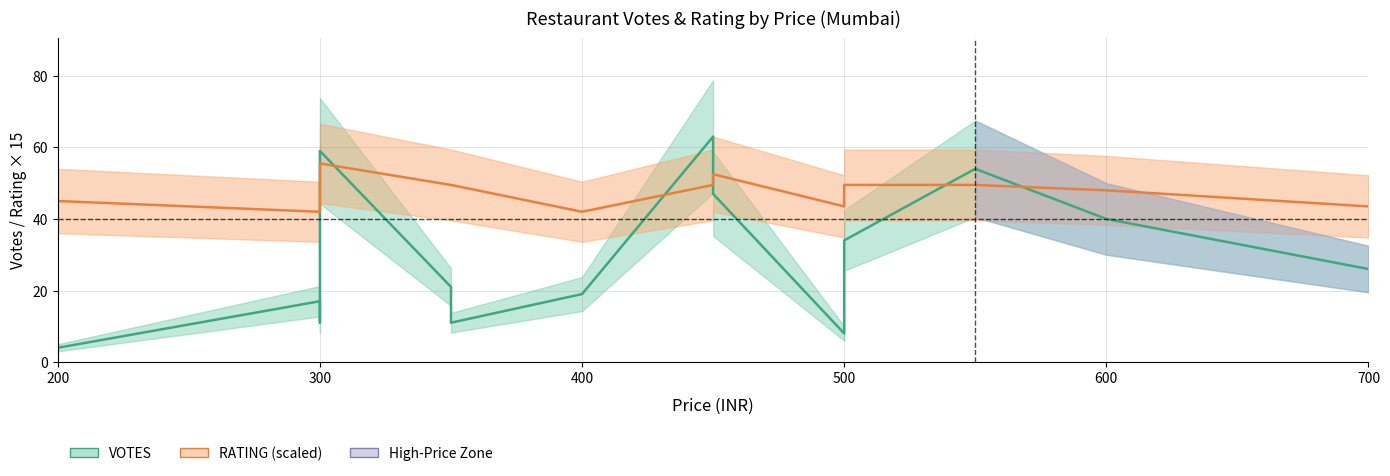

Reading left to right, extract all data points from this chart.

VOTES: 4.0	17.0	11.0	59.0	21.0	11.0	19.0	63.0	47.0	8.0	10.0	34.0	54.0	40.0	26.0
RATING × 15: 45.0	42.0	51.0	55.5	49.5	49.5	42.0	49.5	52.5	43.5	43.5	49.5	49.5	48.0	43.5